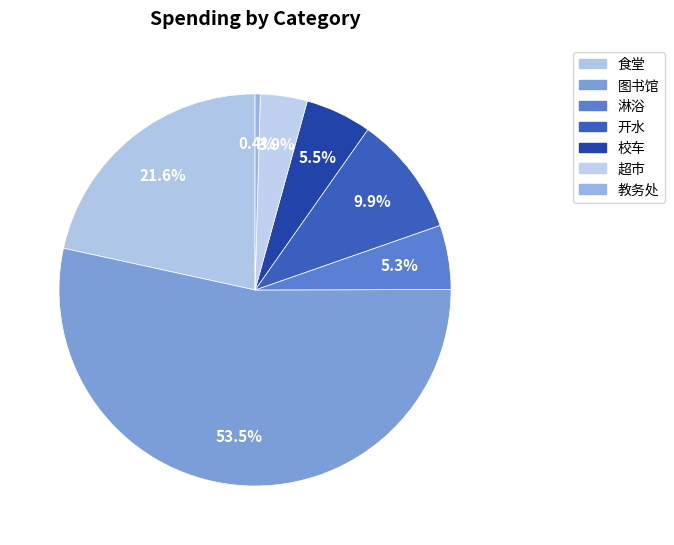

Count the number of slices in the pie.

7